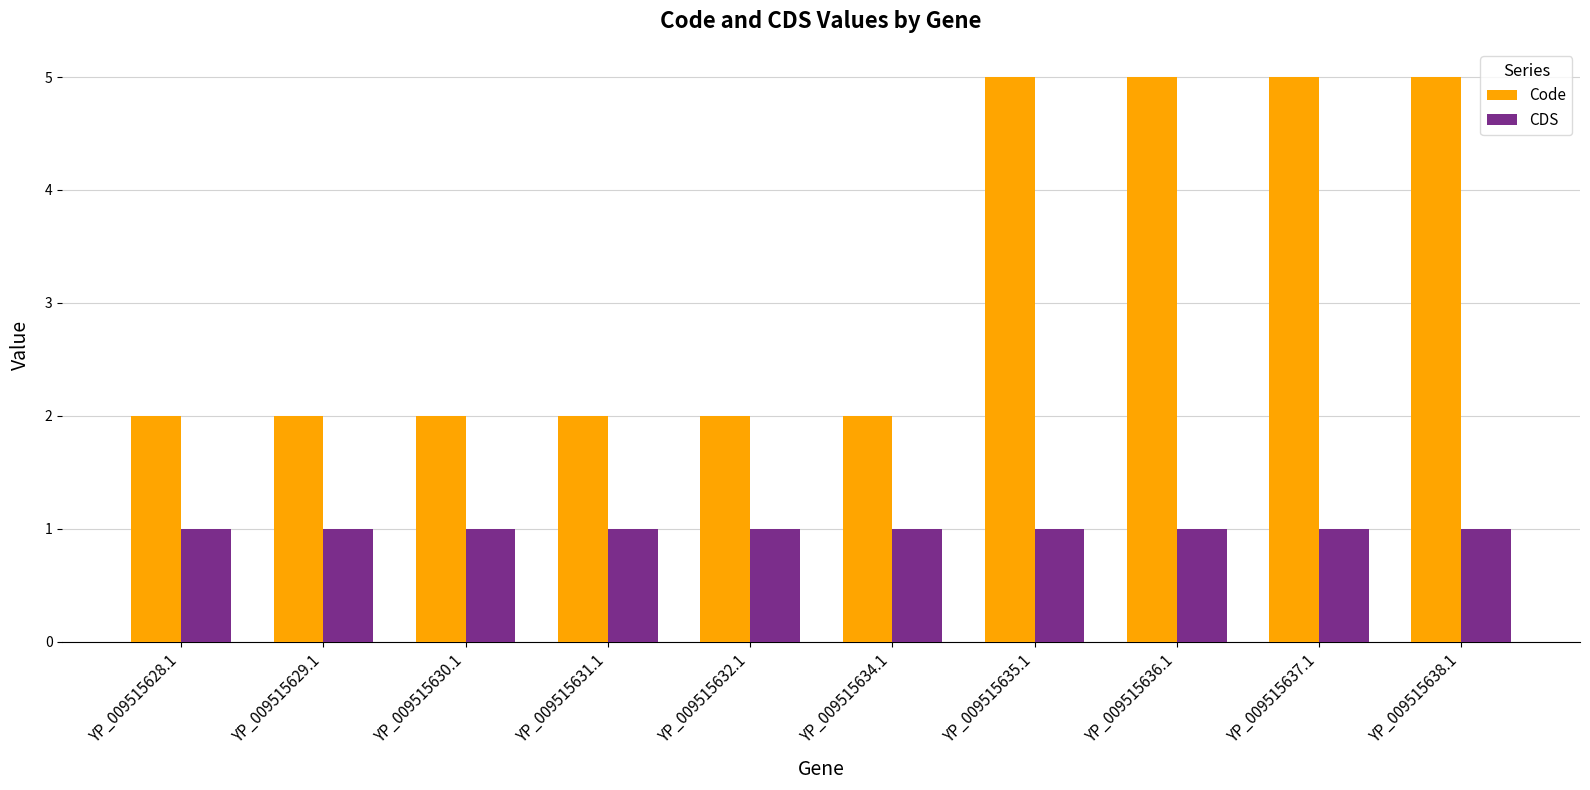

Which series has the largest range (max minus min)?

Code